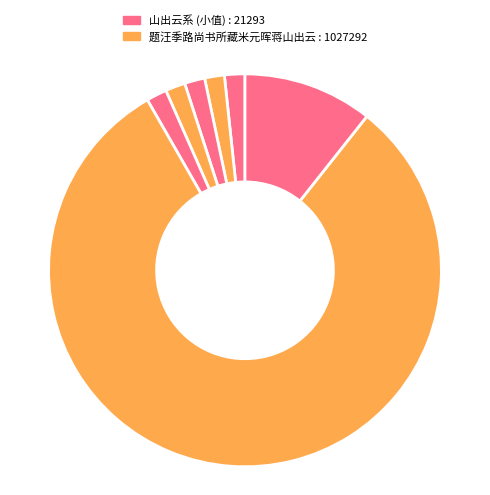

Is there a majority slice in this chart?

Yes